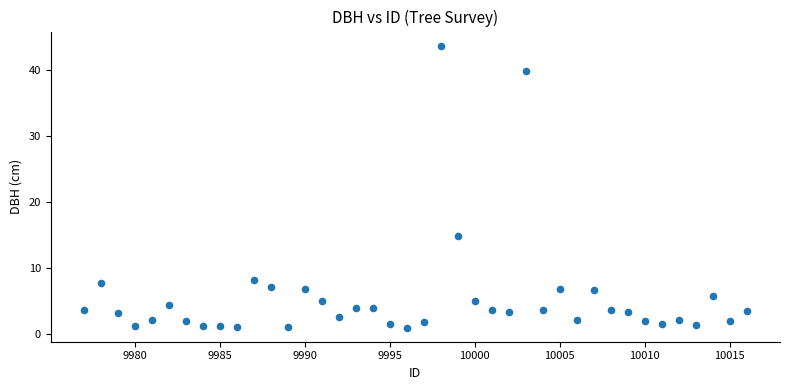

What Y value in the scatter plot is closest to 22?

14.8